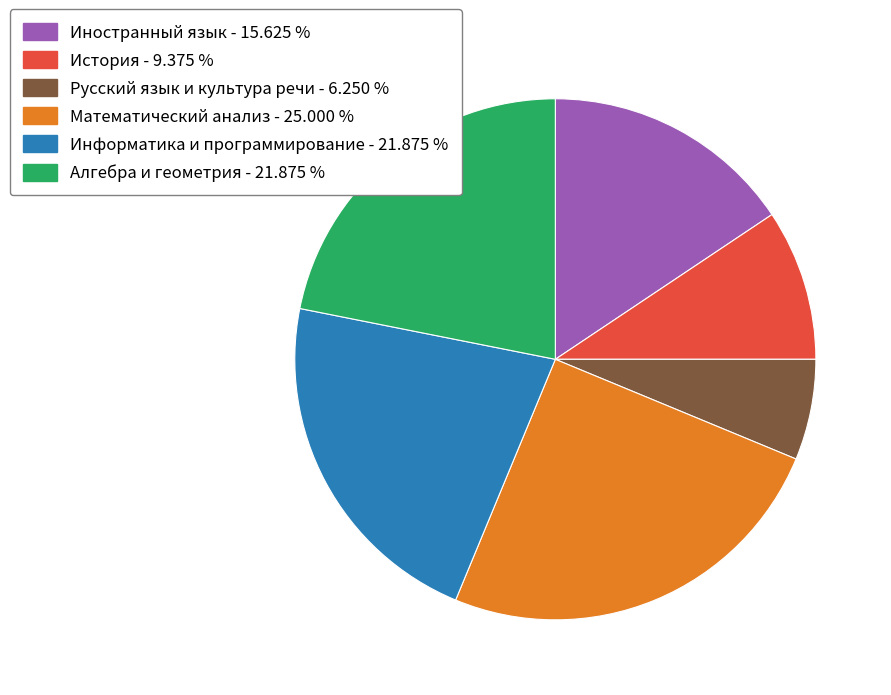

Is the sum of Иностранный язык and История greater than half?

No